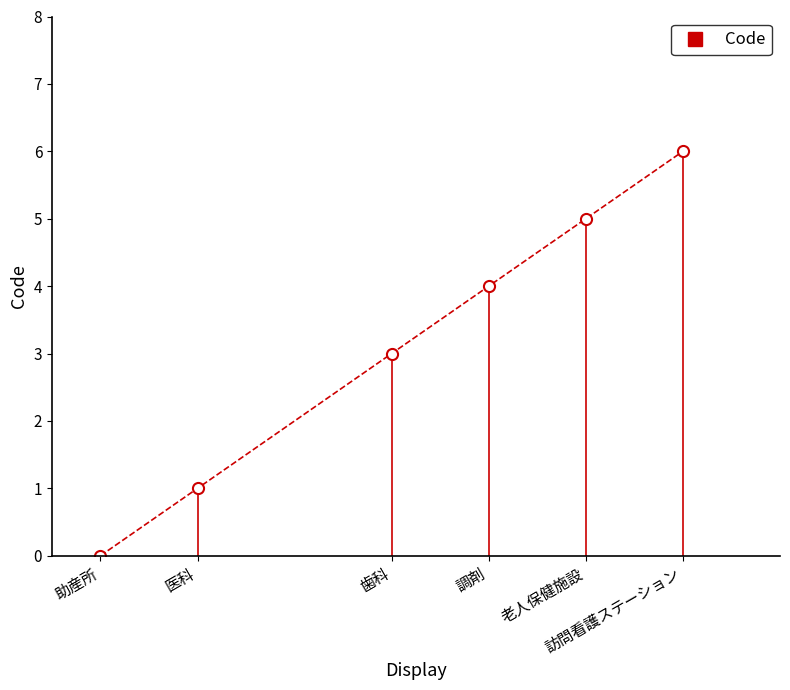

Read the value at 医科.

1